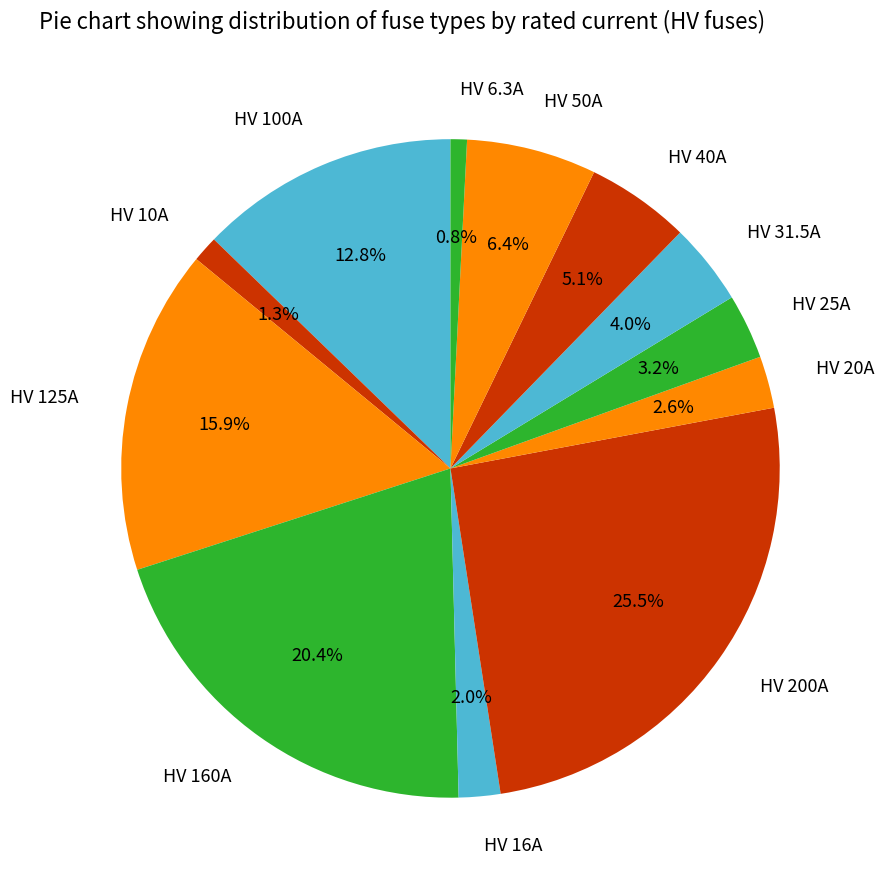

True or false: HV 50A accounts for 1% of the total.

False